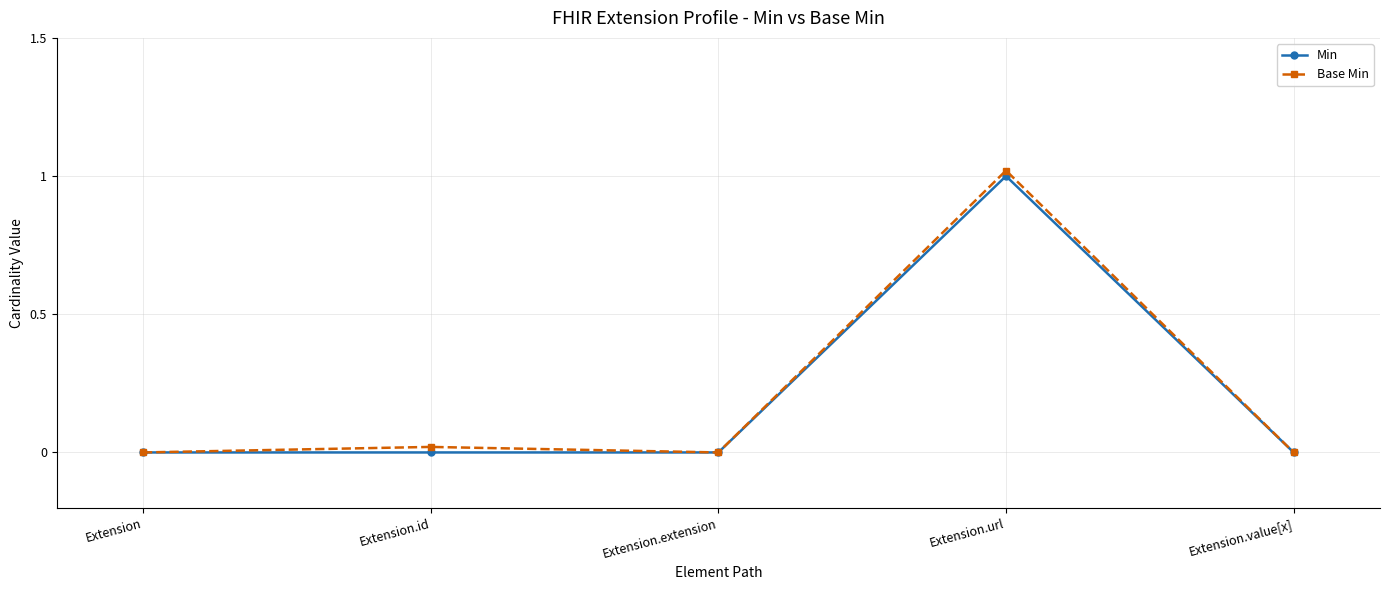

True or false: Min and Base Min intersect in this chart.

False